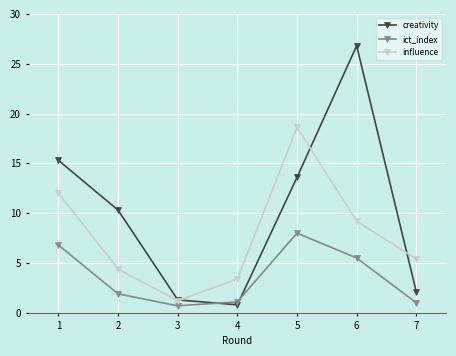

Which series has the widest spread of values?

creativity